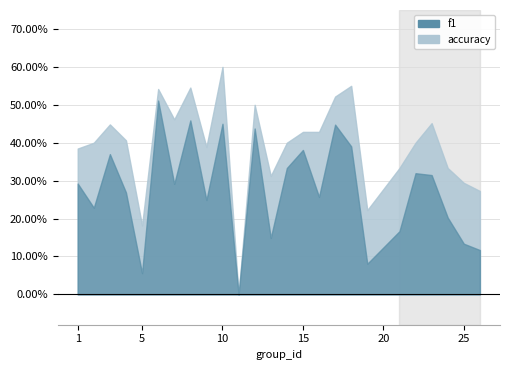

What is the average value of the accuracy series?

0.4